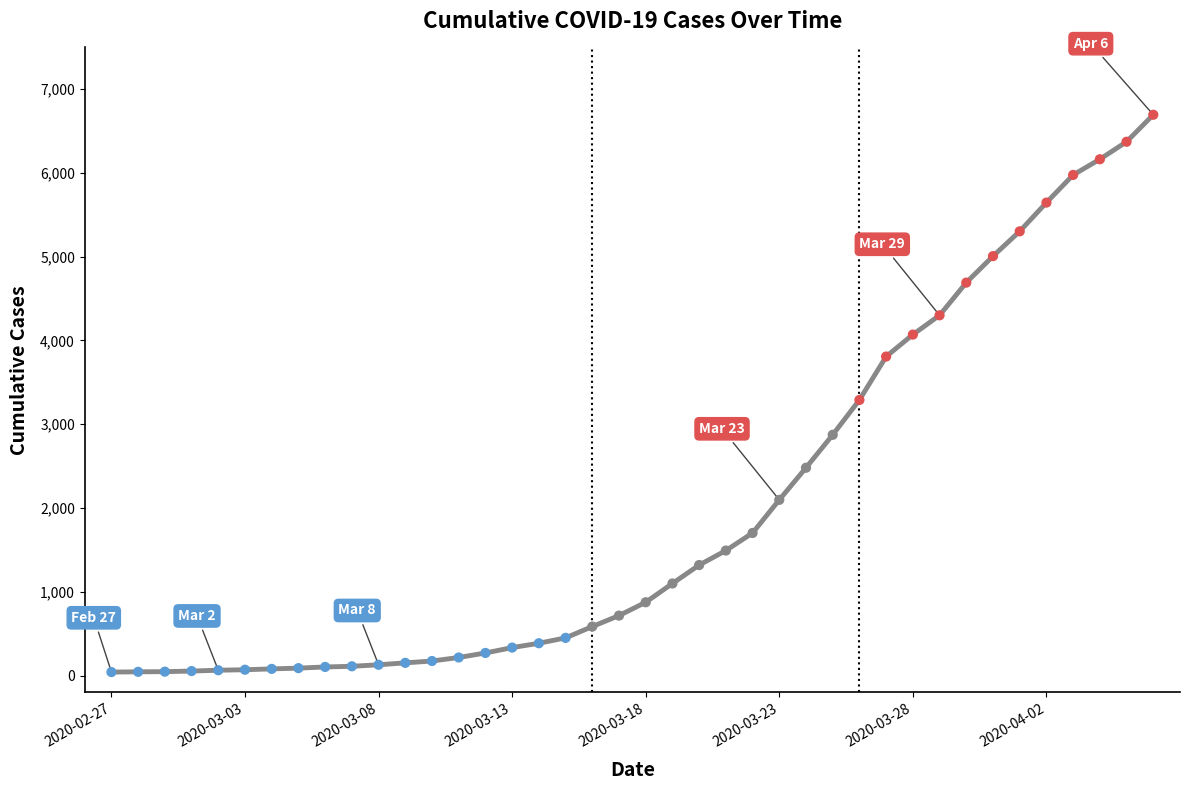

What is the maximum value shown in the chart?

6692